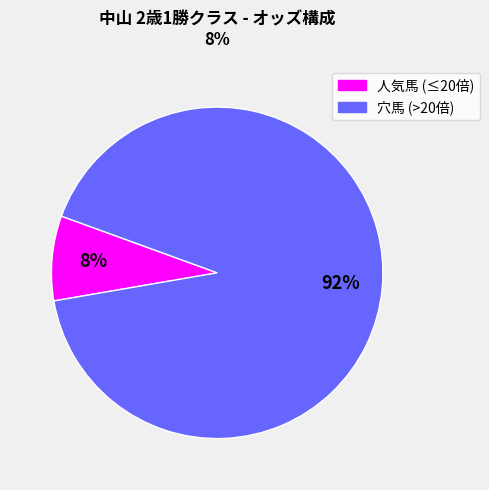

Is there a majority slice in this chart?

Yes